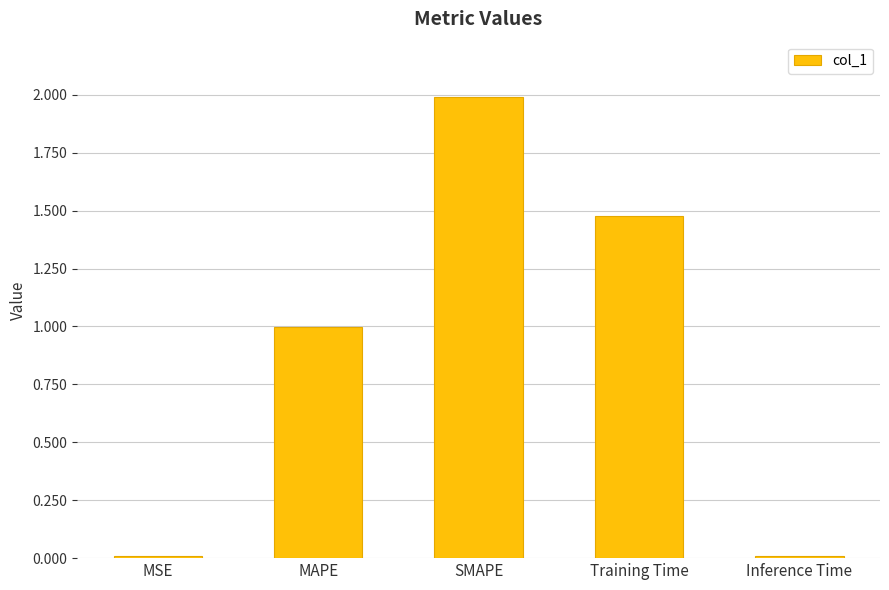

What is the sum of all values?

4.5